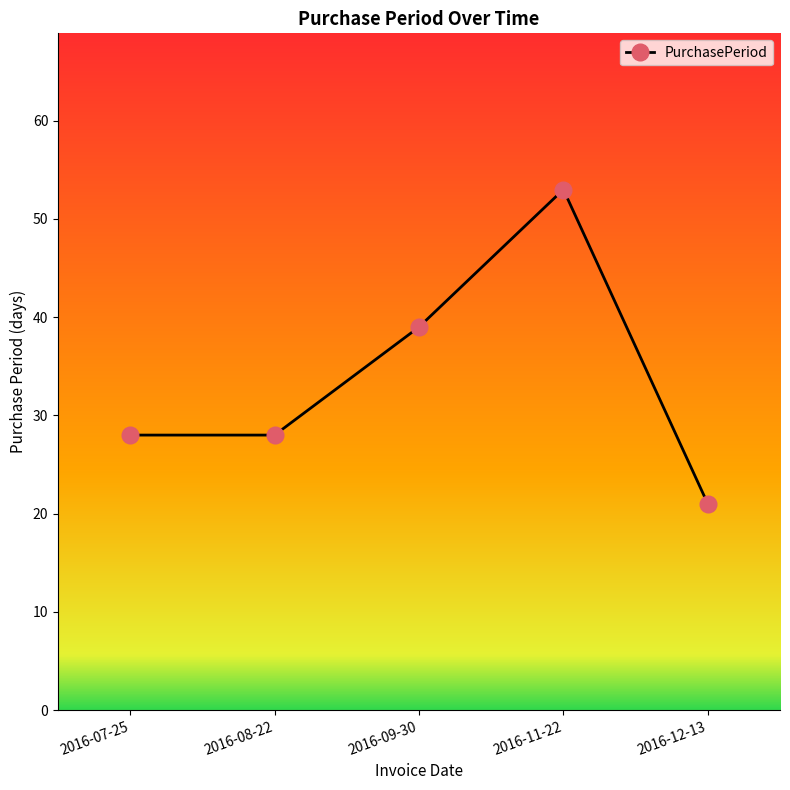

Which label corresponds to the smallest value in the chart?

2016-12-13